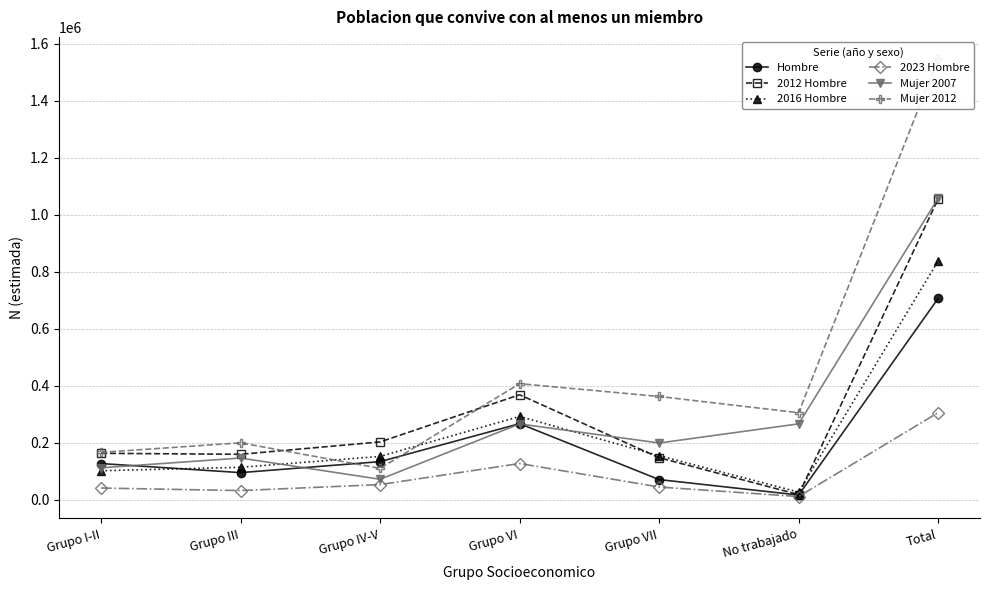

Reading right to left, list all the values displayed in this chart.

Hombre: Total=706004	No trabajado=15802	Grupo VII=70056	Grupo VI=266383	Grupo IV-V=133019	Grupo III=94465	Grupo I-II=126279
2012 Hombre: Total=1055242	No trabajado=17320	Grupo VII=146857	Grupo VI=367792	Grupo IV-V=202209	Grupo III=158793	Grupo I-II=162272
2016 Hombre: Total=837279	No trabajado=26073	Grupo VII=153932	Grupo VI=291663	Grupo IV-V=151417	Grupo III=113104	Grupo I-II=101091
2023 Hombre: Total=305122	No trabajado=10510	Grupo VII=43921	Grupo VI=126423	Grupo IV-V=52467	Grupo III=31441	Grupo I-II=40360
Mujer 2007: Total=1057625	No trabajado=265631	Grupo VII=198457	Grupo VI=265429	Grupo IV-V=71099	Grupo III=145637	Grupo I-II=111372
Mujer 2012: Total=1546959	No trabajado=304717	Grupo VII=361698	Grupo VI=406623	Grupo IV-V=109387	Grupo III=198995	Grupo I-II=165539